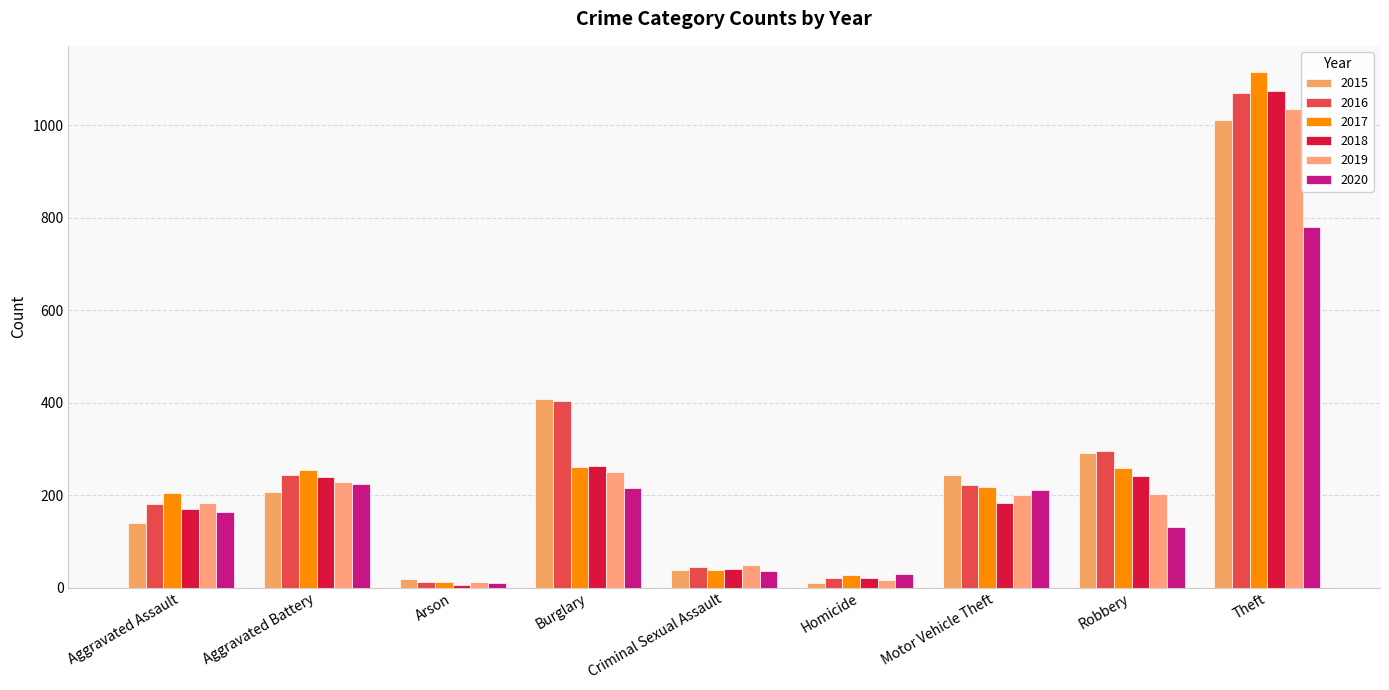

At which label does 2020 first exceed 164?

Aggravated Battery